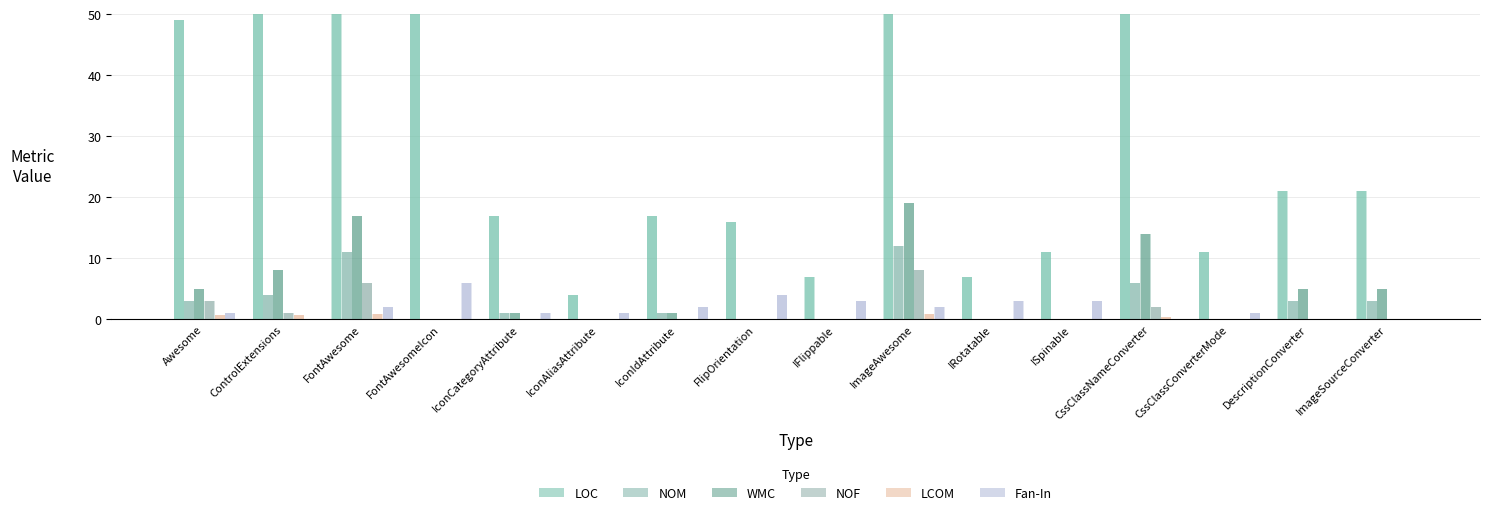

Reading left to right, what are all the values shown in this chart?

LOC: 49.0	102.0	142.0	3148.0	17.0	4.0	17.0	16.0	7.0	178.0	7.0	11.0	59.0	11.0	21.0	21.0
NOM: 3.0	4.0	11.0	0.0	1.0	0.0	1.0	0.0	0.0	12.0	0.0	0.0	6.0	0.0	3.0	3.0
WMC: 5.0	8.0	17.0	0.0	1.0	0.0	1.0	0.0	0.0	19.0	0.0	0.0	14.0	0.0	5.0	5.0
NOF: 3.0	1.0	6.0	0.0	0.0	0.0	0.0	0.0	0.0	8.0	0.0	0.0	2.0	0.0	0.0	0.0
LCOM: 0.7	0.8	0.9	-1.0	-1.0	-1.0	-1.0	-1.0	-1.0	0.8	-1.0	-1.0	0.3	-1.0	-1.0	-1.0
Fan-In: 1.0	0.0	2.0	6.0	1.0	1.0	2.0	4.0	3.0	2.0	3.0	3.0	0.0	1.0	0.0	0.0